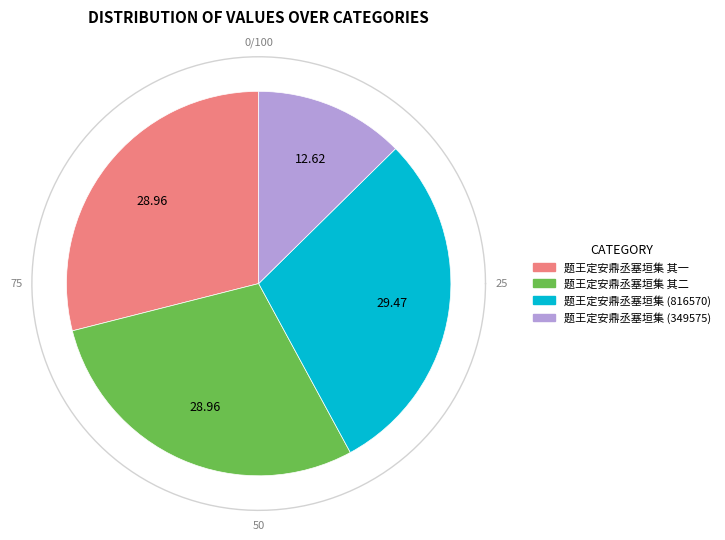

To the nearest percent, what percentage of the pie is 题王定安鼎丞塞垣集?

13%